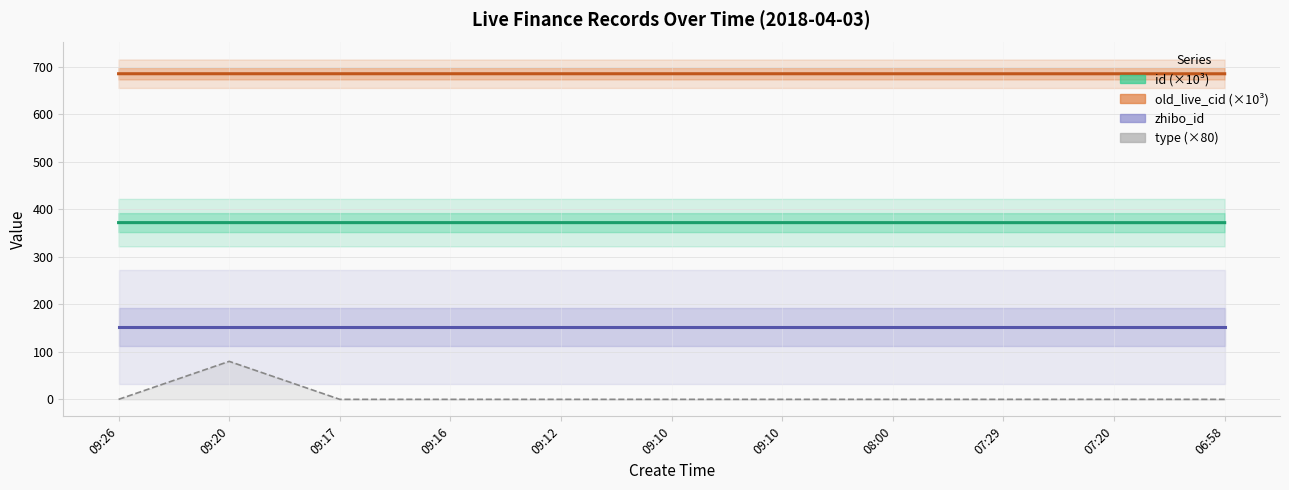

Is this an area chart (filled region under the line)?

No